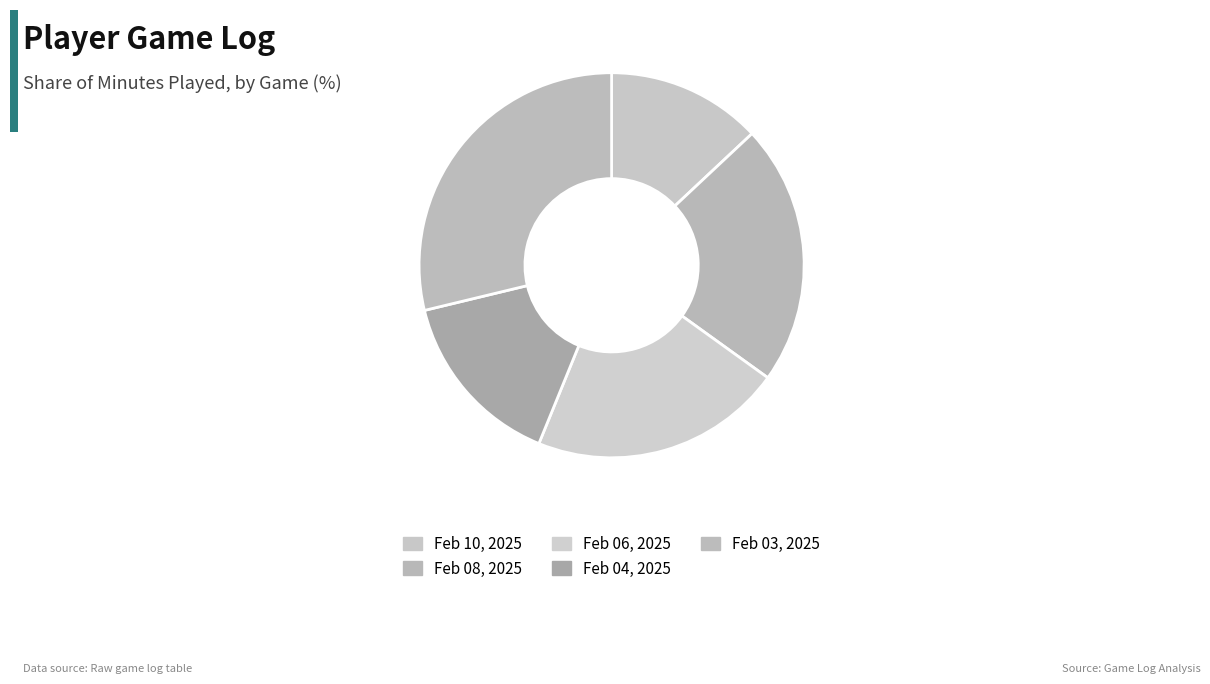

Does Feb 08, 2025 represent more than half of the total?

No